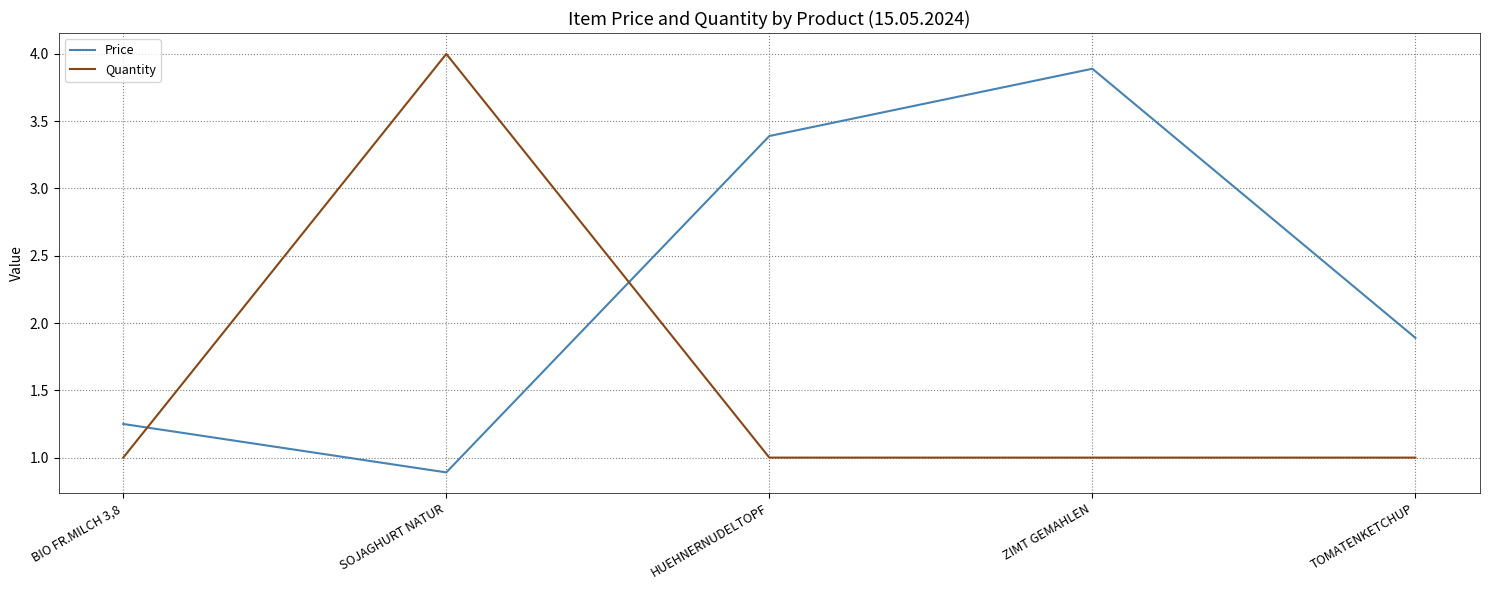

True or false: Price and Quantity intersect in this chart.

True